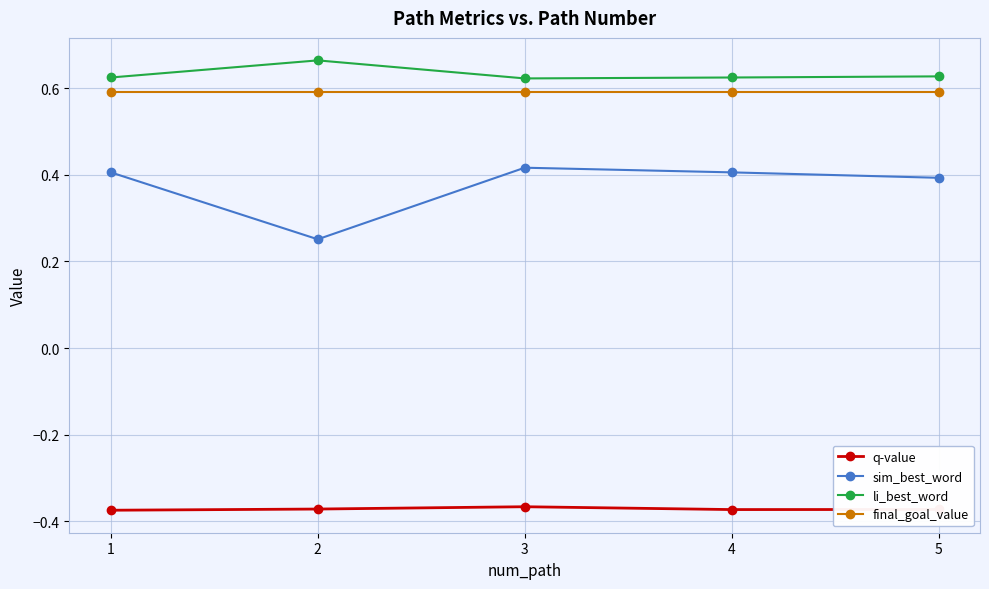

What is the total value across all series at 5?

1.2